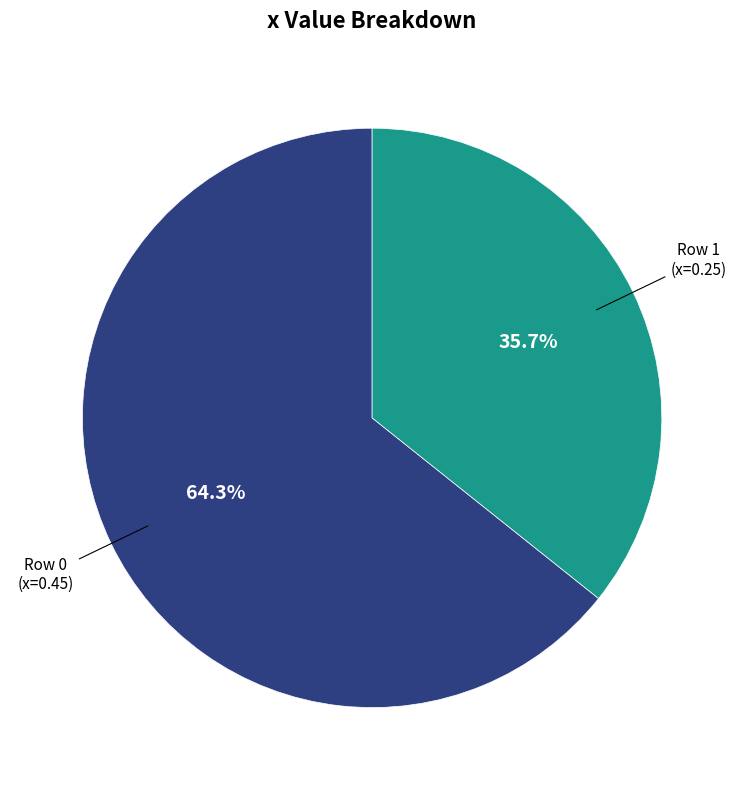

Is there any slice that represents more than half of the pie?

Yes